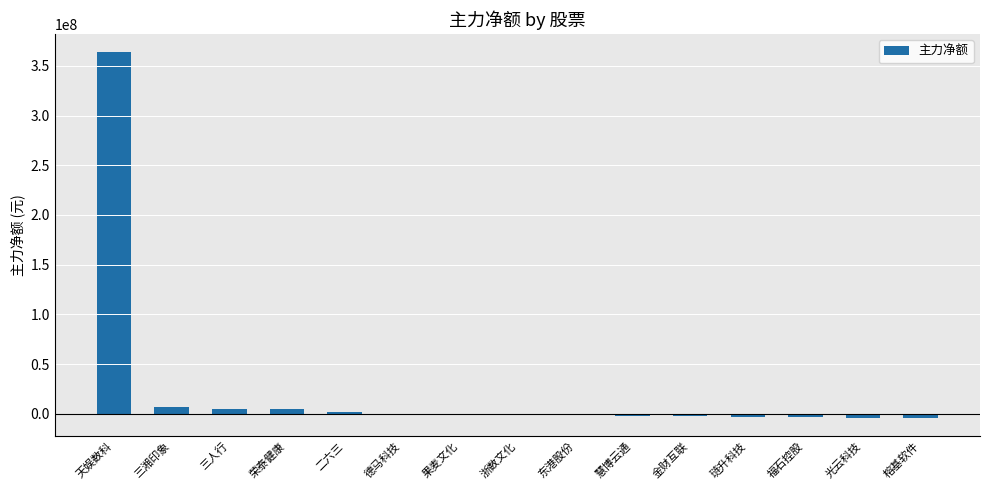

What is the sum of all values?

359628448